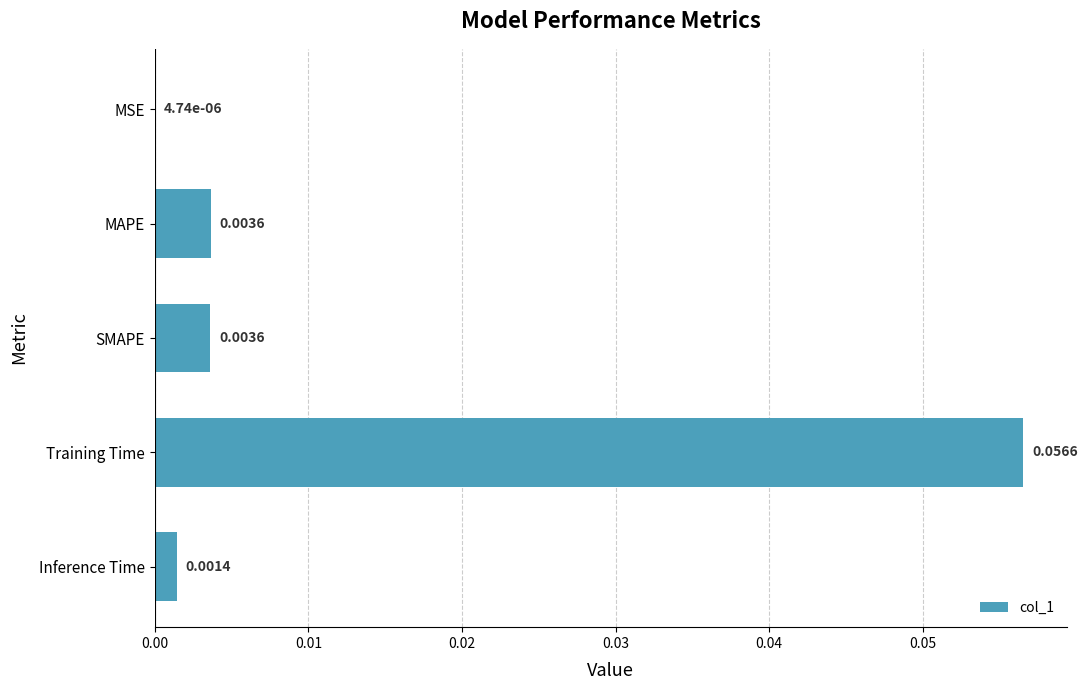

Which has a higher value, MSE or Inference Time?

Inference Time